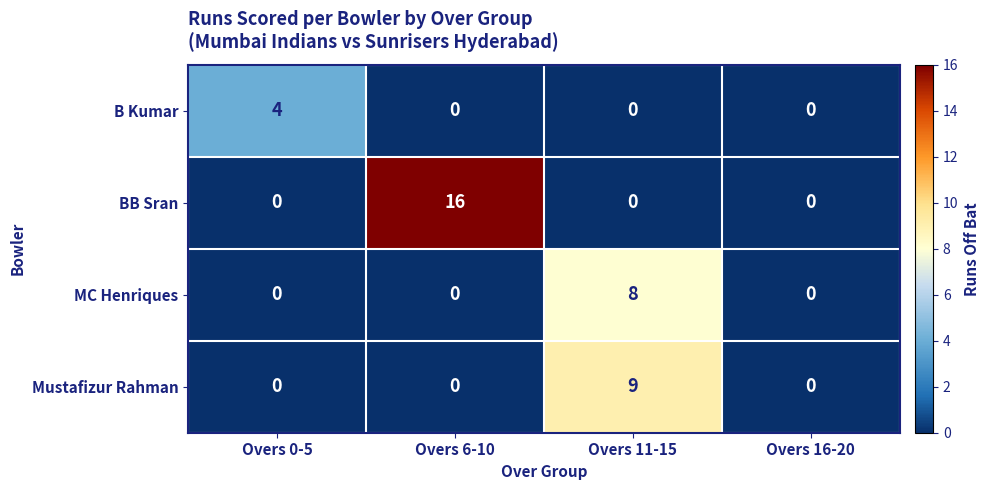

How many values in BB Sran are above zero?

1